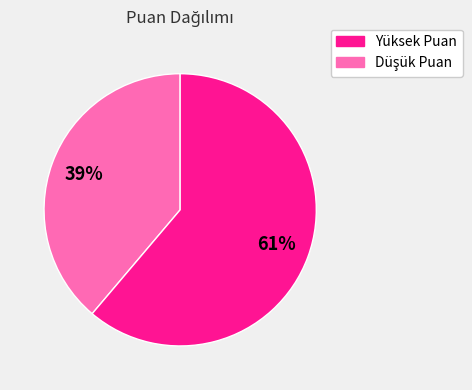

Does any single category account for the majority?

Yes